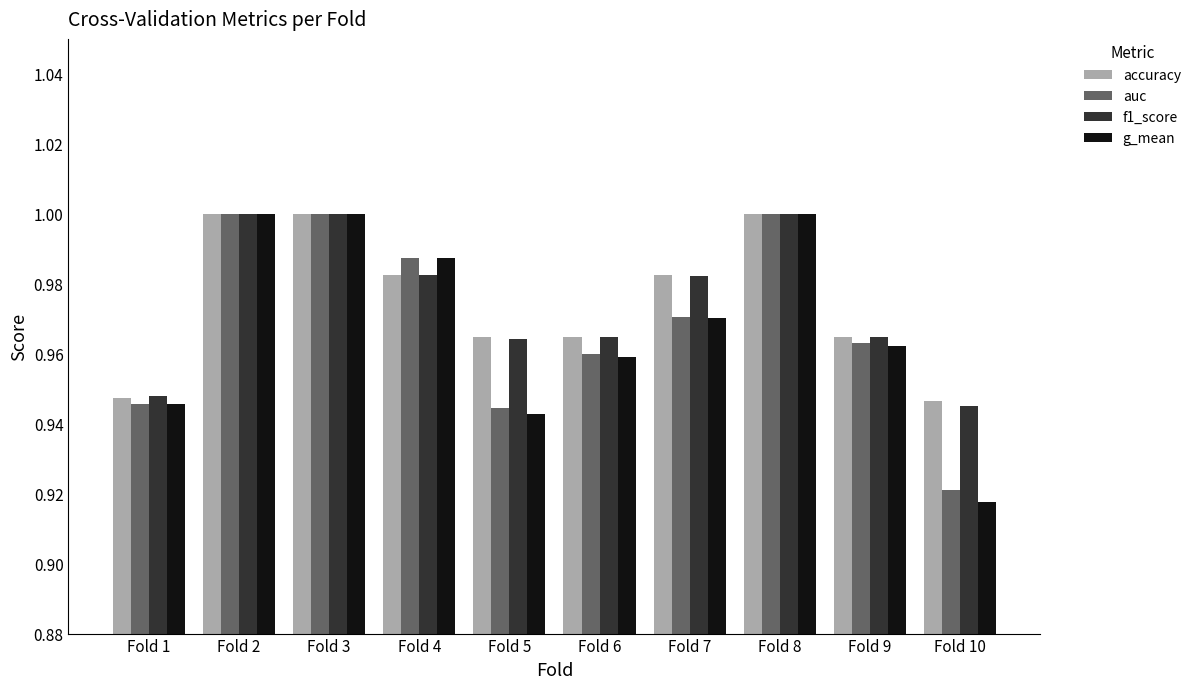

At which category does the chart reach its minimum across all series?

Fold 10